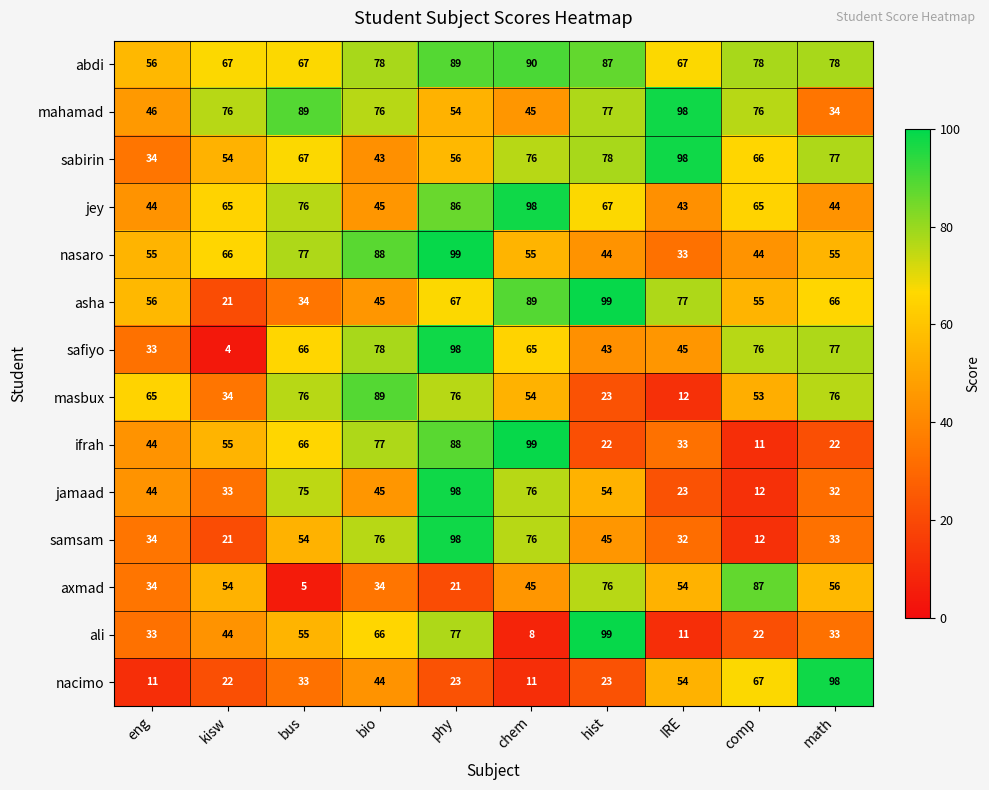

What is the sum of all ifrah values?

517